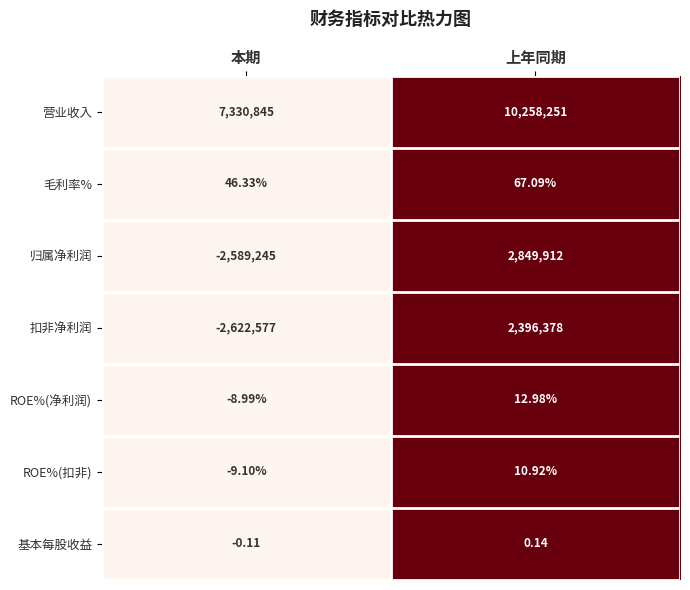

Which series changed the most between 本期 and 上年同期?

归属净利润